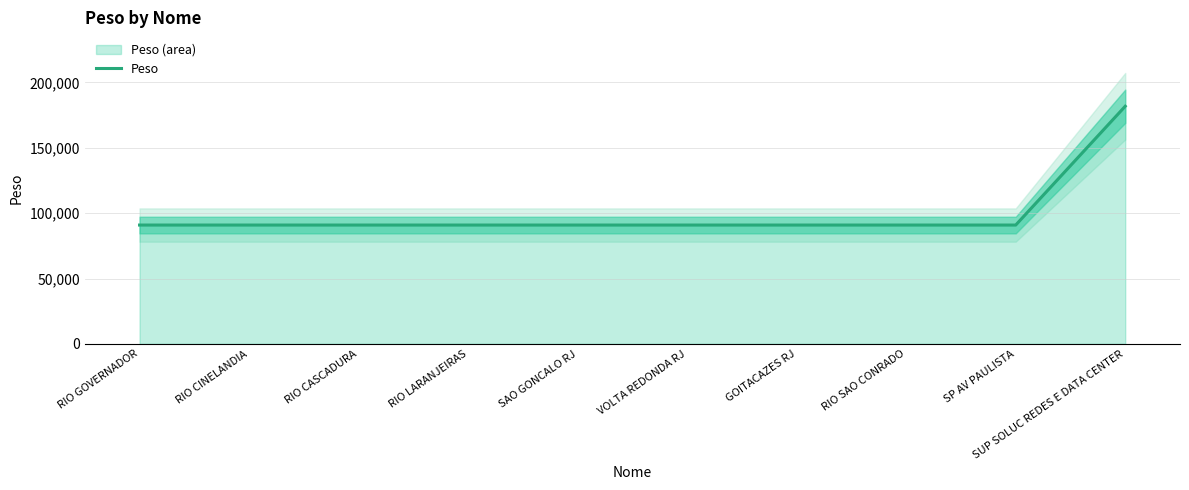

True or false: the data shows 46726.2 at SP AV PAULISTA.

False